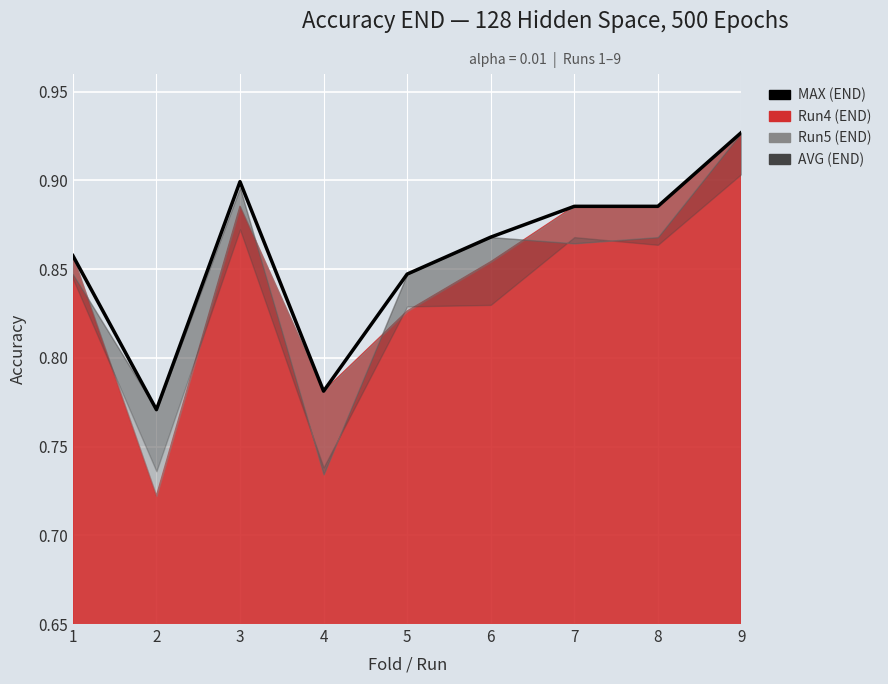

Reading left to right, what are all the values shown in this chart?

0.9	0.8	0.9	0.8	0.8	0.9	0.9	0.9	0.9